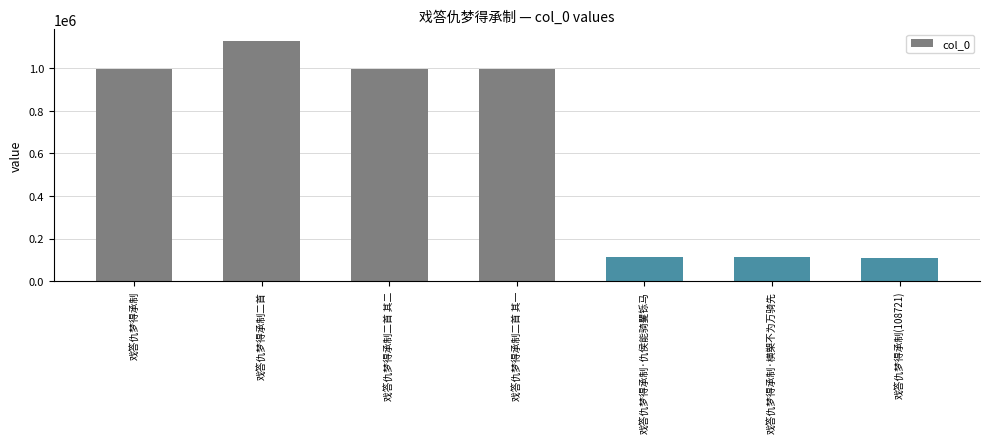

What is the change in value from 戏答仇梦得承制二首 其二 to 戏答仇梦得承制·横槊不为万骑先?

-882227